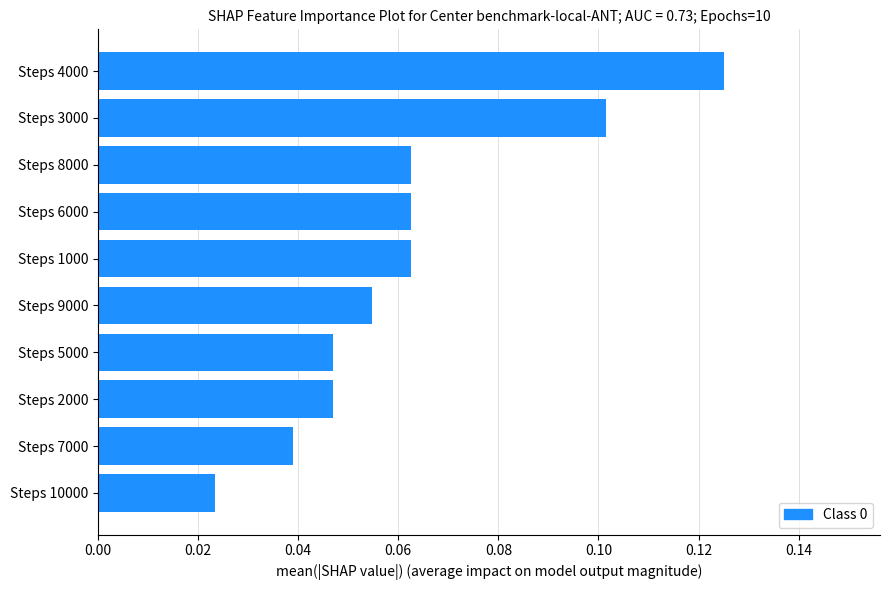

At which label is the value closest to 0?

Steps 10000